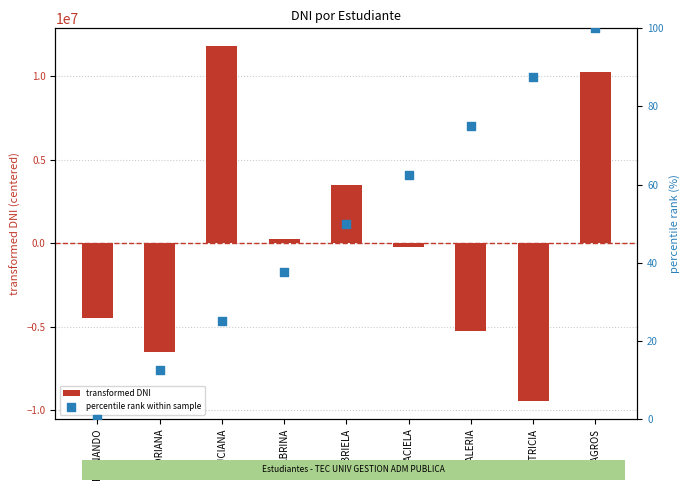

Which series contains the lowest Y value?

transformed DNI